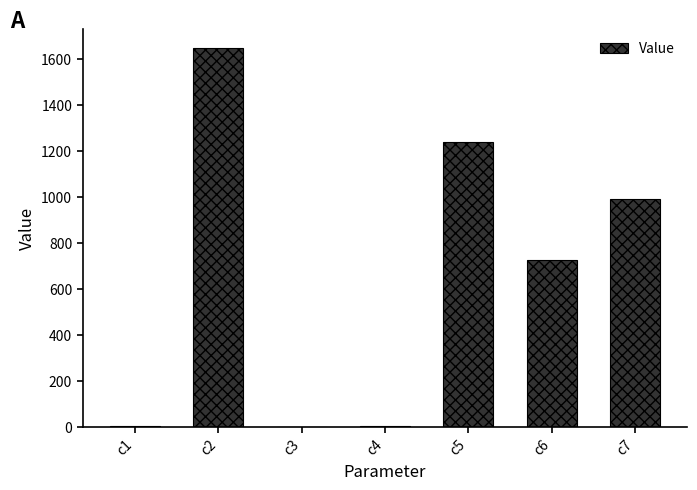

True or false: the data shows 2533.4 at c2.

False